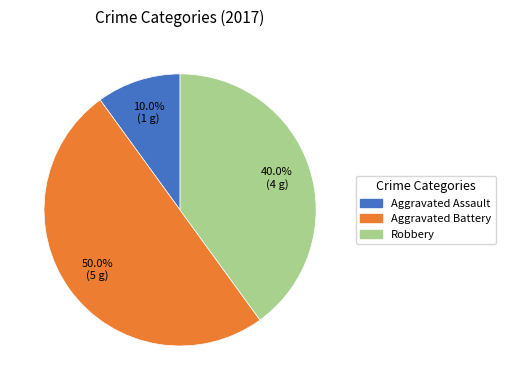

What is the total percentage of Aggravated Battery and Robbery?

90.0%